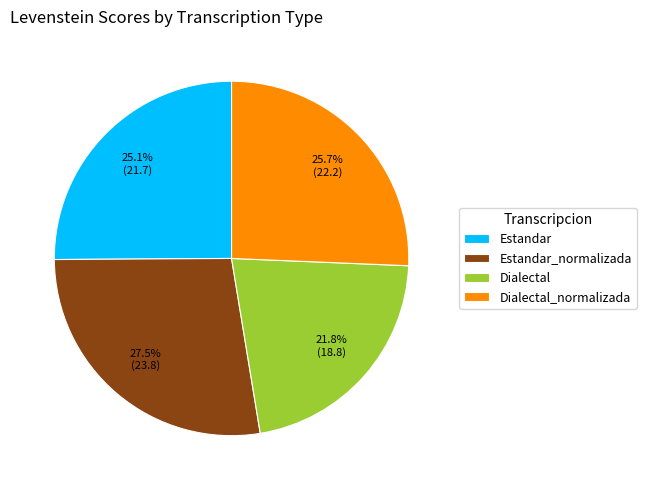

Does Estandar account for over 50% of the chart?

No